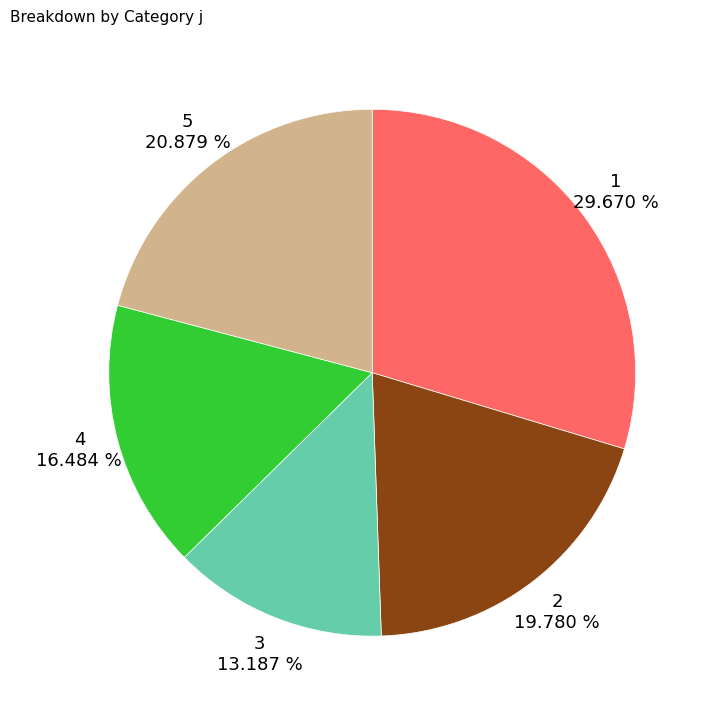

Does any single category account for the majority?

No